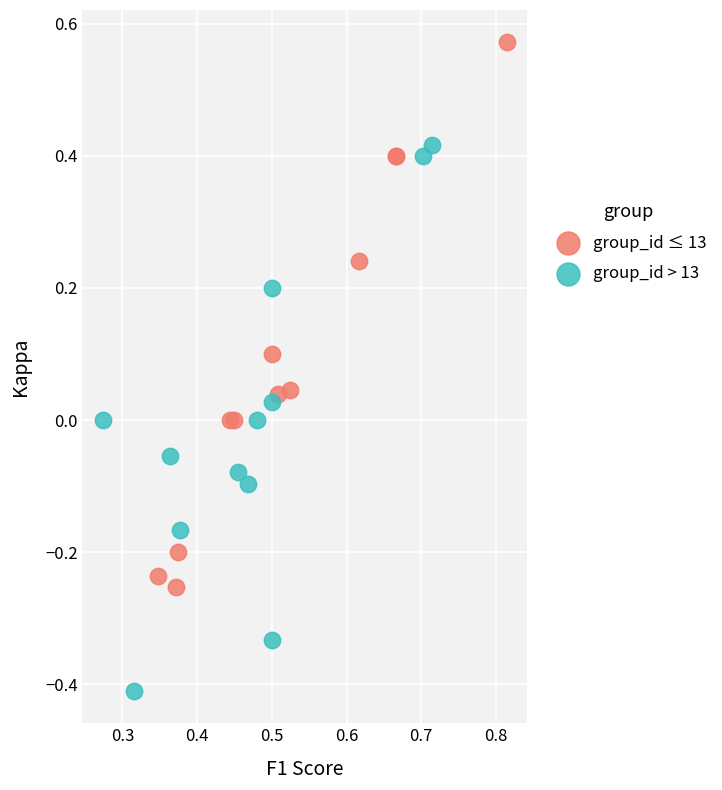

Which series reaches the maximum Y coordinate?

group_id ≤ 13